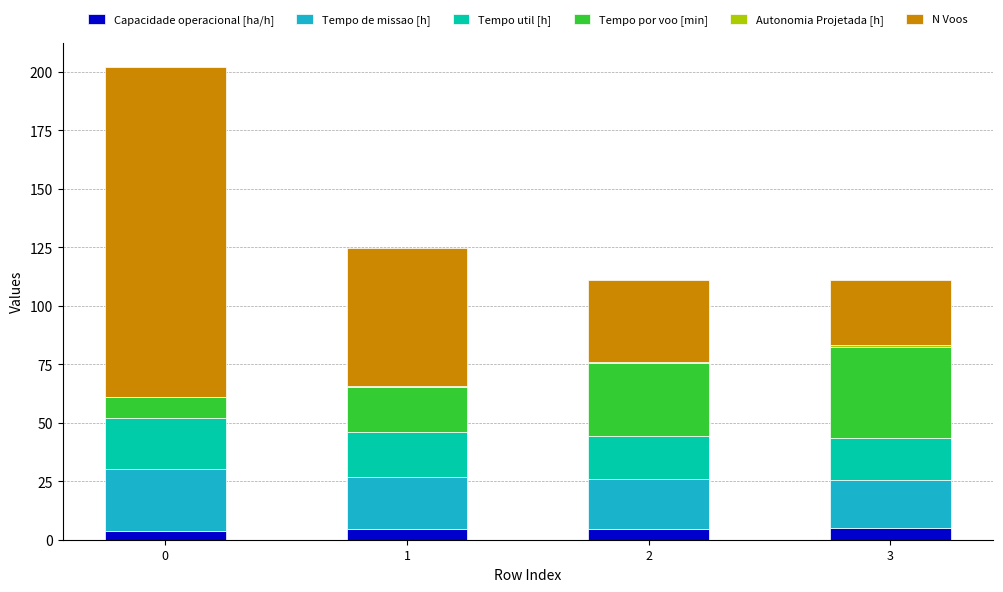

Are the bars horizontal?

No